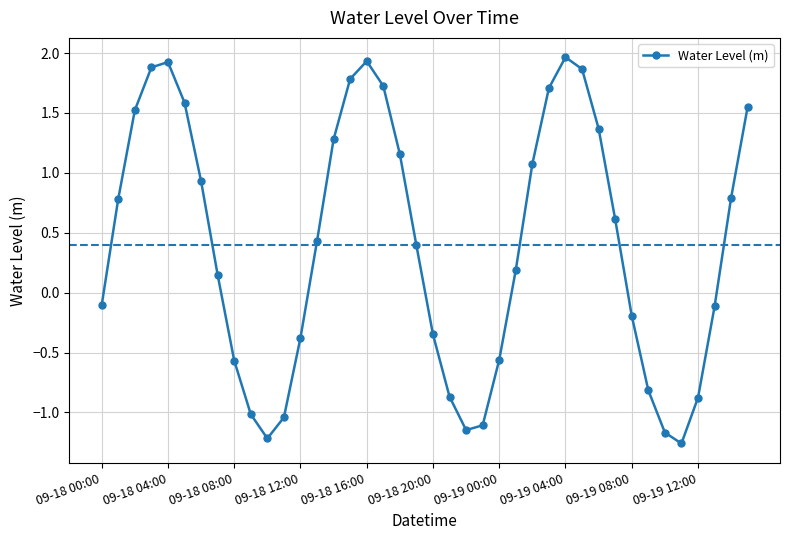

What is the value of the 26th point from the left?

0.2